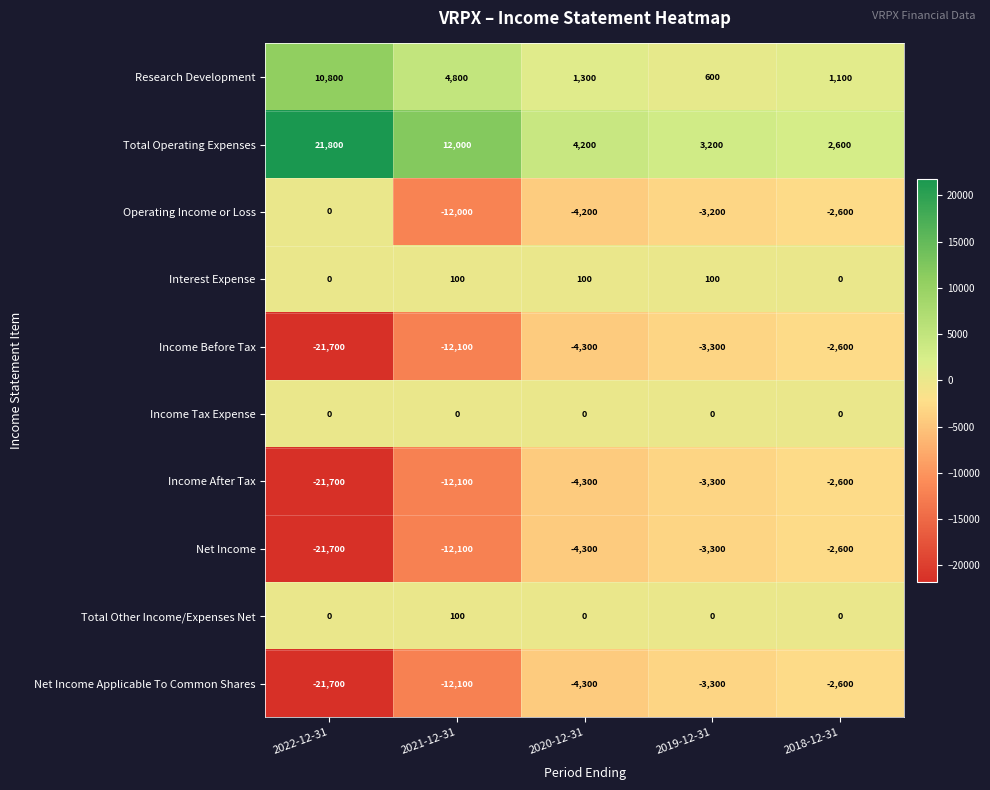

How many data points in Total Operating Expenses are less than 4200?

2